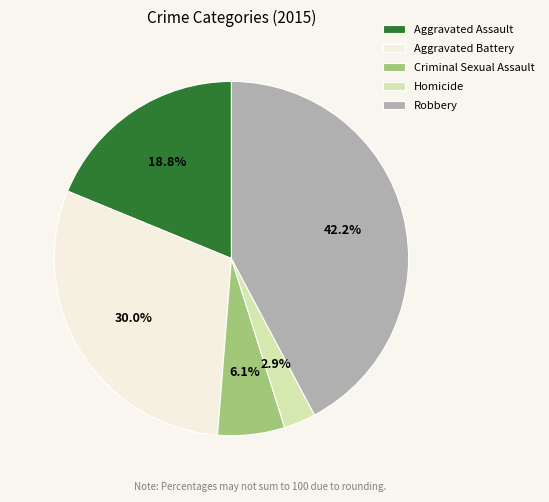

Is it true that Aggravated Battery is 38% of the pie?

False